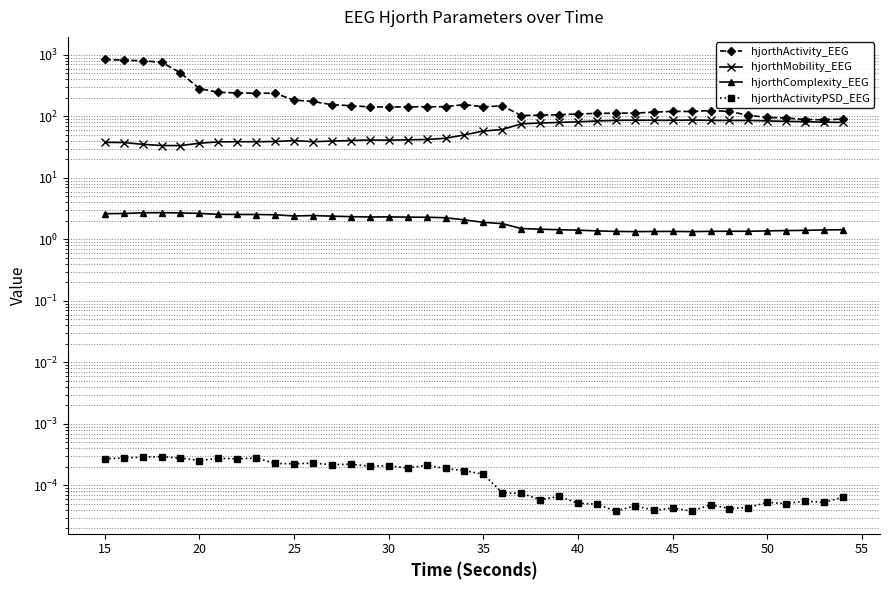

How many interior local valleys does the hjorthActivity_EEG series have?

5